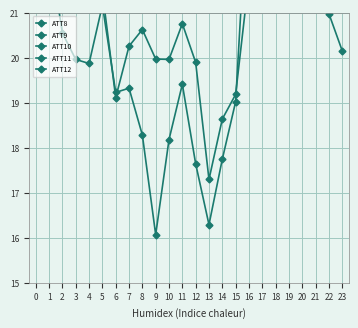

How many data points in ATT11 are above 20?

12